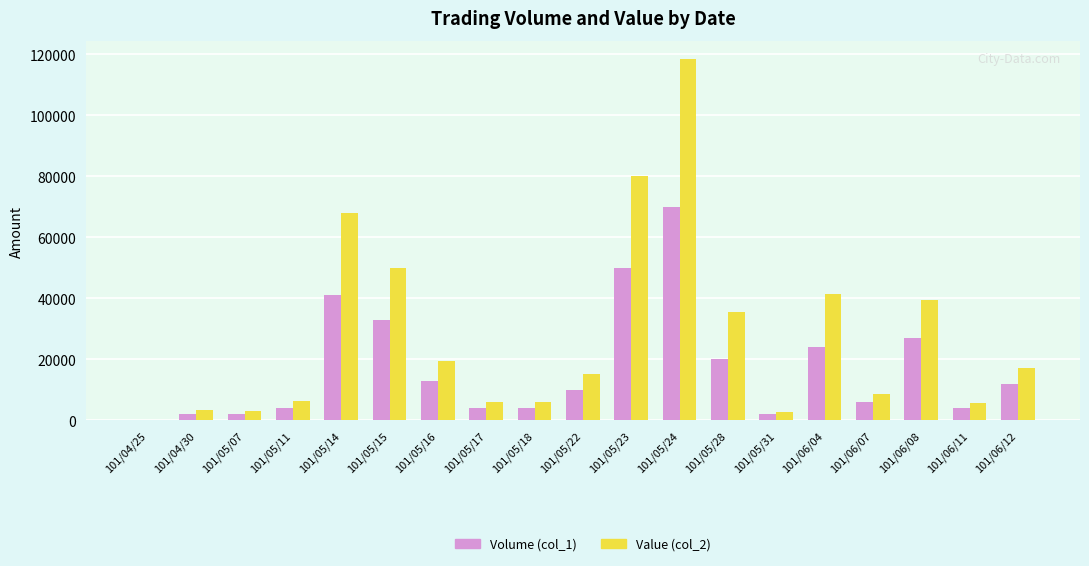

What is the greatest value displayed?

118500